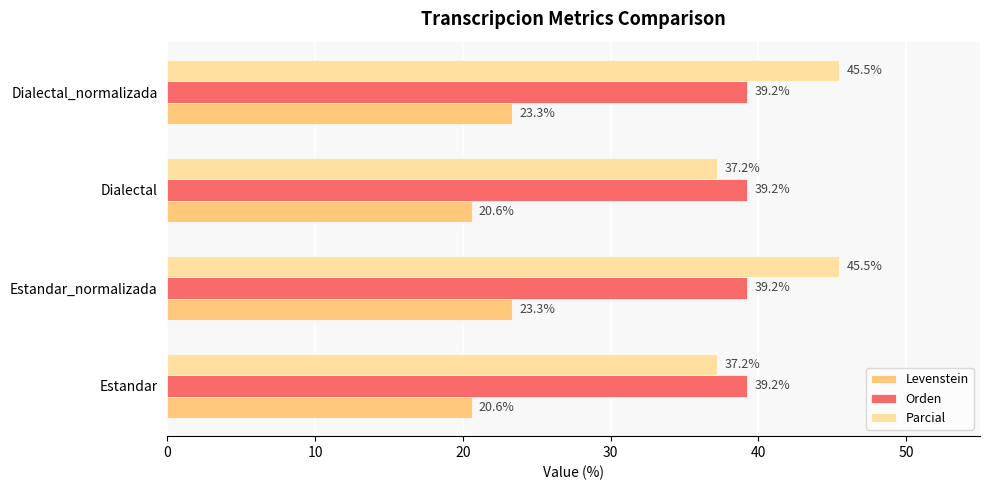

What value does the Levenstein series have at Dialectal_normalizada?

23.3